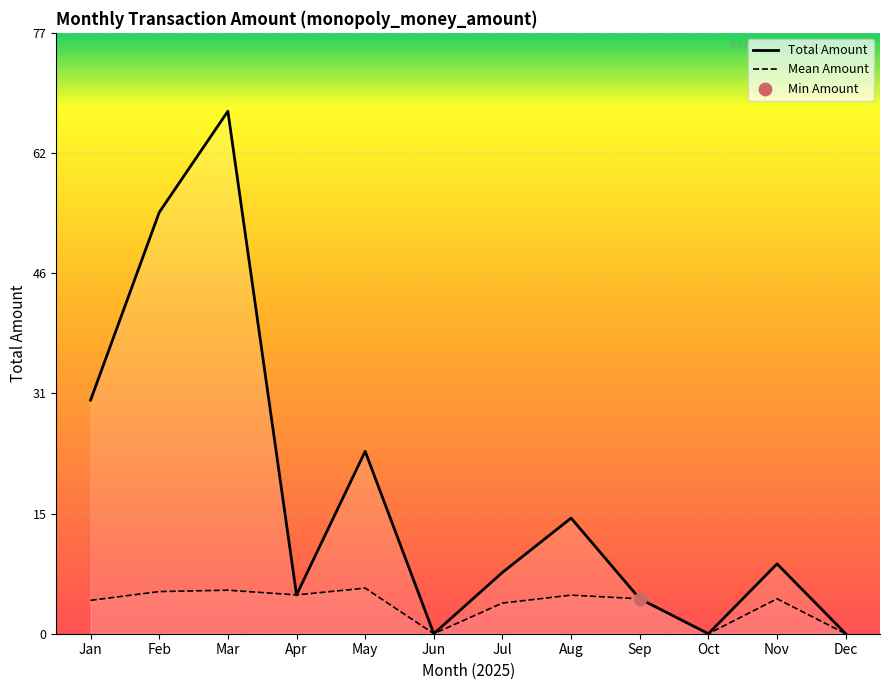

What is the total value across all series at Jan?

34.4